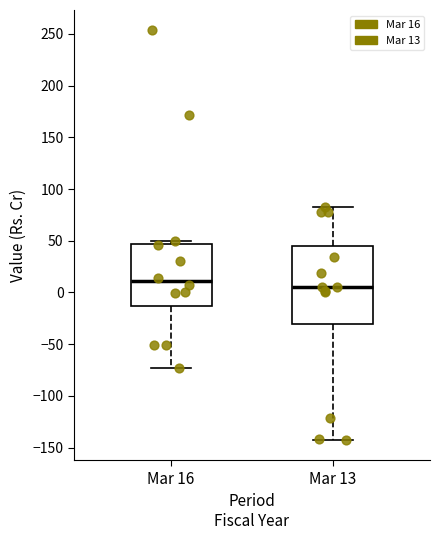

Reading left to right, read every box against the y-axis: the position of its median line, the range the box covers, and the ends of its whiskers. The values are not printed on the chart, so give them approximately, as read against the axis.

Mar 16: median 10, box -15 to 45, whiskers -75 to 50
Mar 13: median 5, box -30 to 45, whiskers -145 to 85